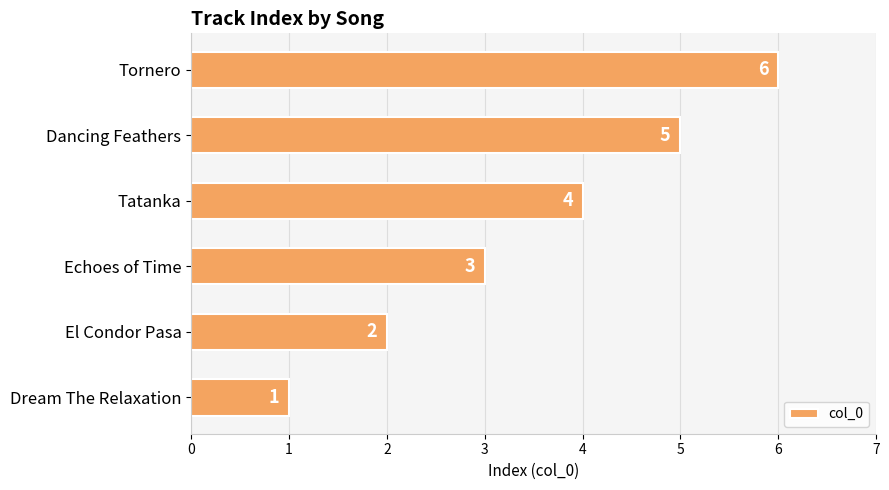

How many data points are less than 4?

3